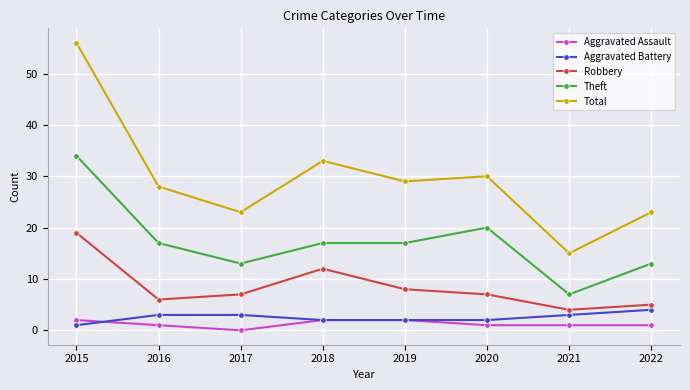

Rank the series by their maximum value, from highest to lowest.

Total, Theft, Robbery, Aggravated Battery, Aggravated Assault